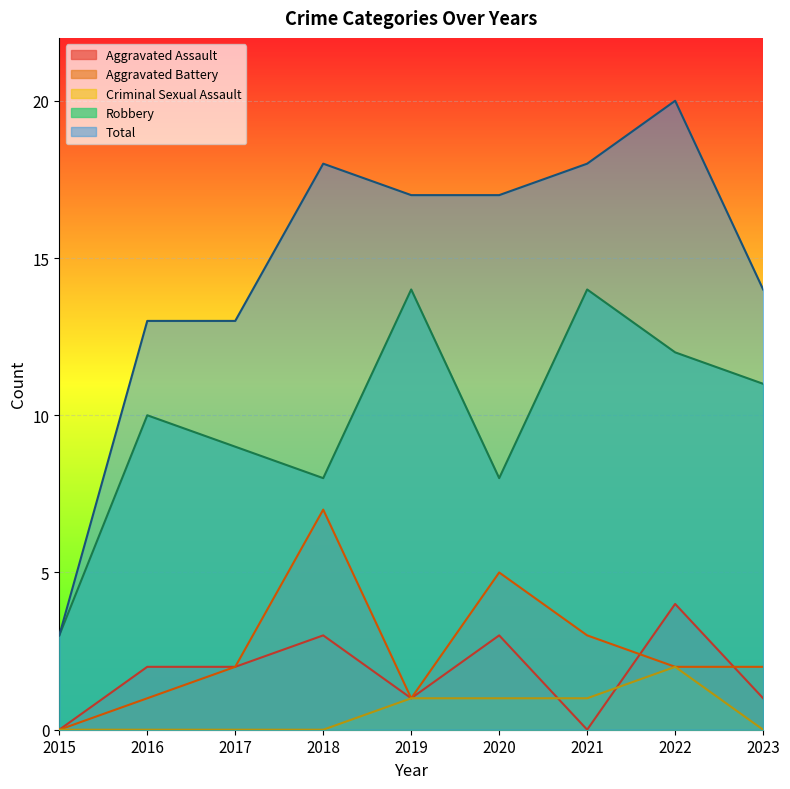

What is the value of the Aggravated Assault point at the 5th from the left?

1